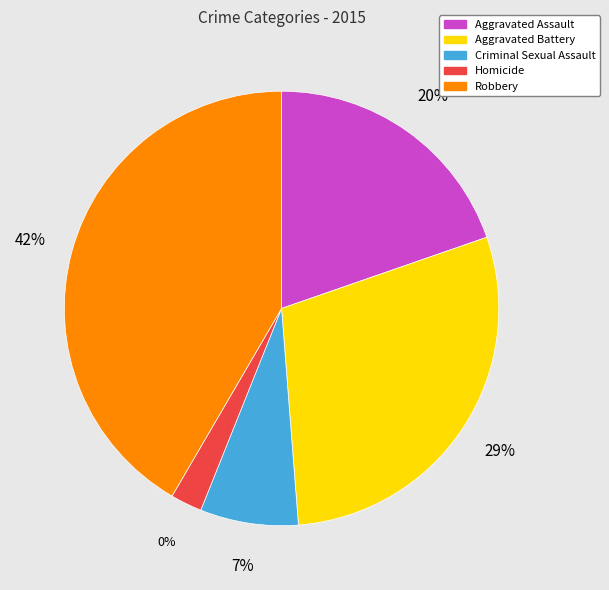

How many slices are in this pie chart?

5